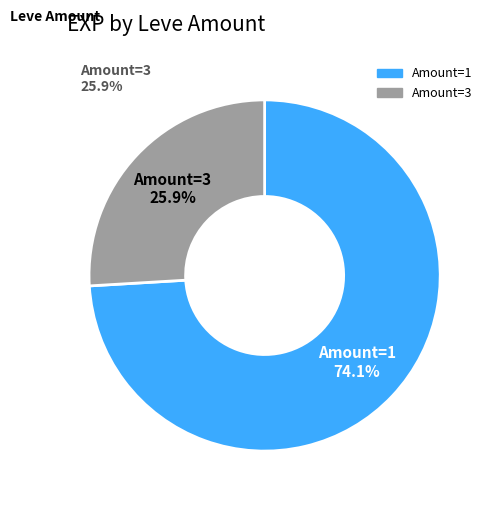

Is there a majority slice in this chart?

Yes